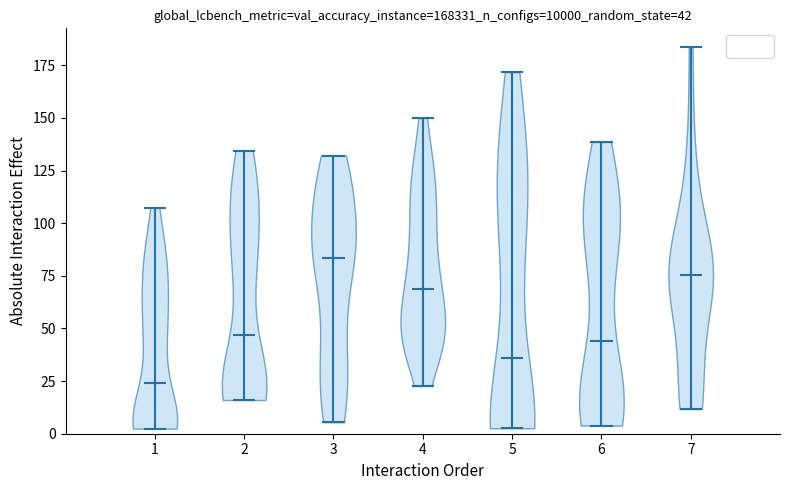

Which violin has the highest median line?

3